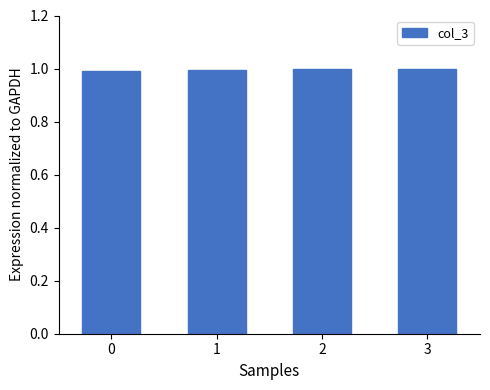

What is the value of the 3rd bar from the left?

1.0